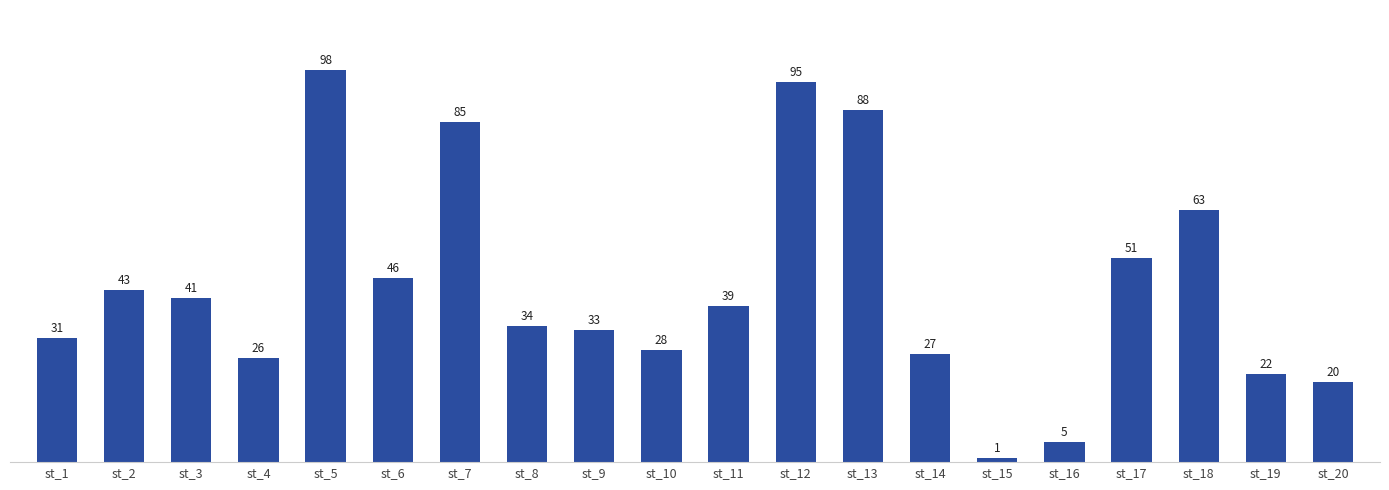

How many bars are there in total?

20